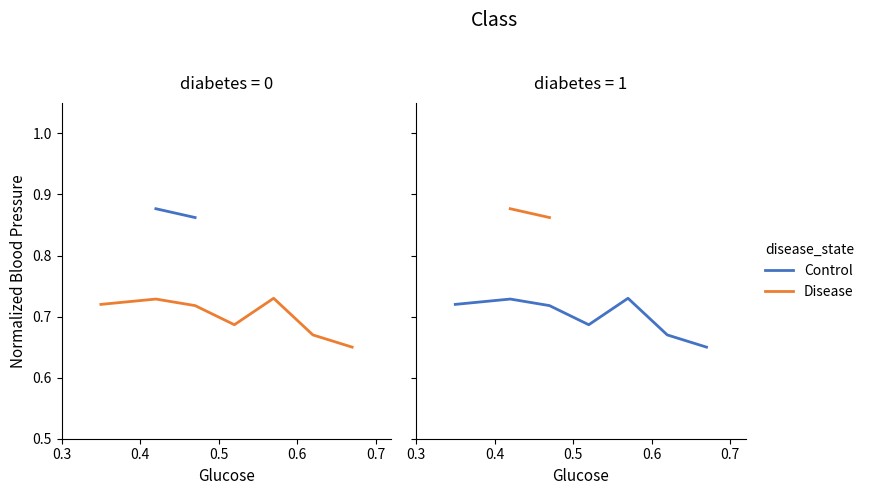

True or false: Control has more than 2 interior local peaks.

False